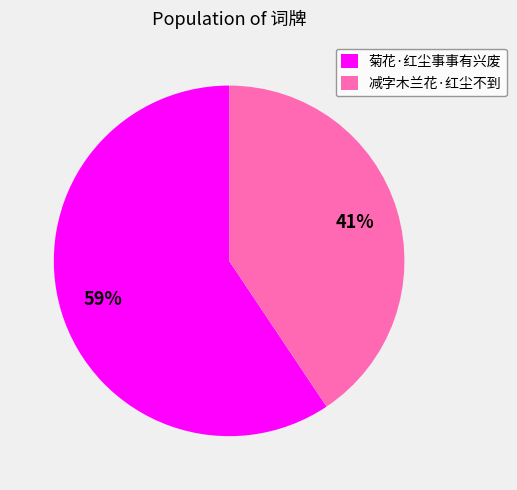

Is it true that 减字木兰花·红尘不到 is 35% of the pie?

False